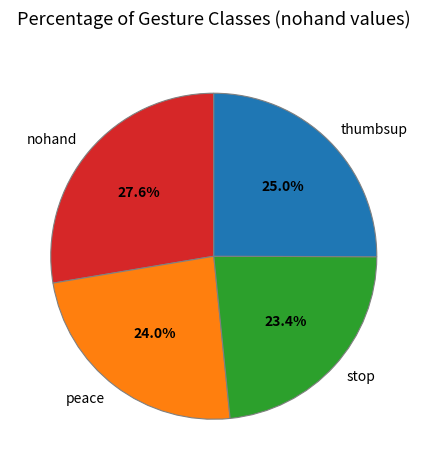

Combined, do thumbsup and stop account for over 50%?

No